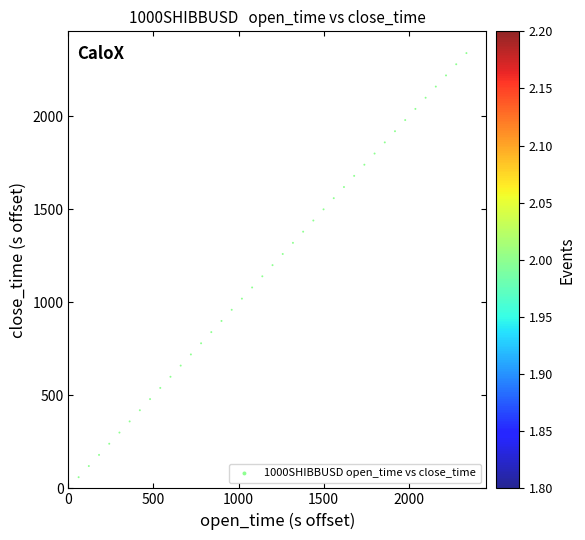

What is the range of X values (max minus min)?

2340